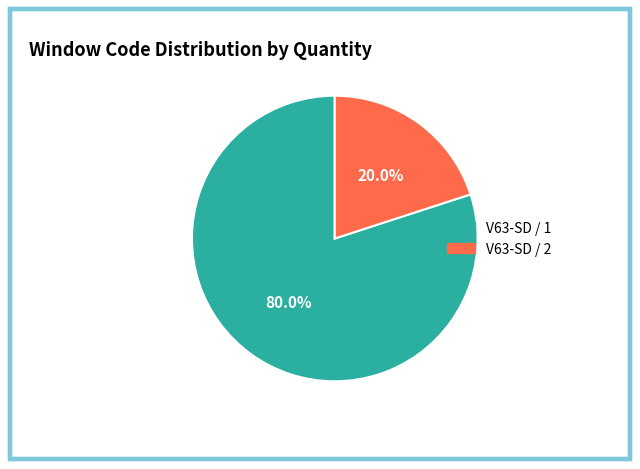

Combined, do V63-SD / 1 and V63-SD / 2 account for over 50%?

Yes